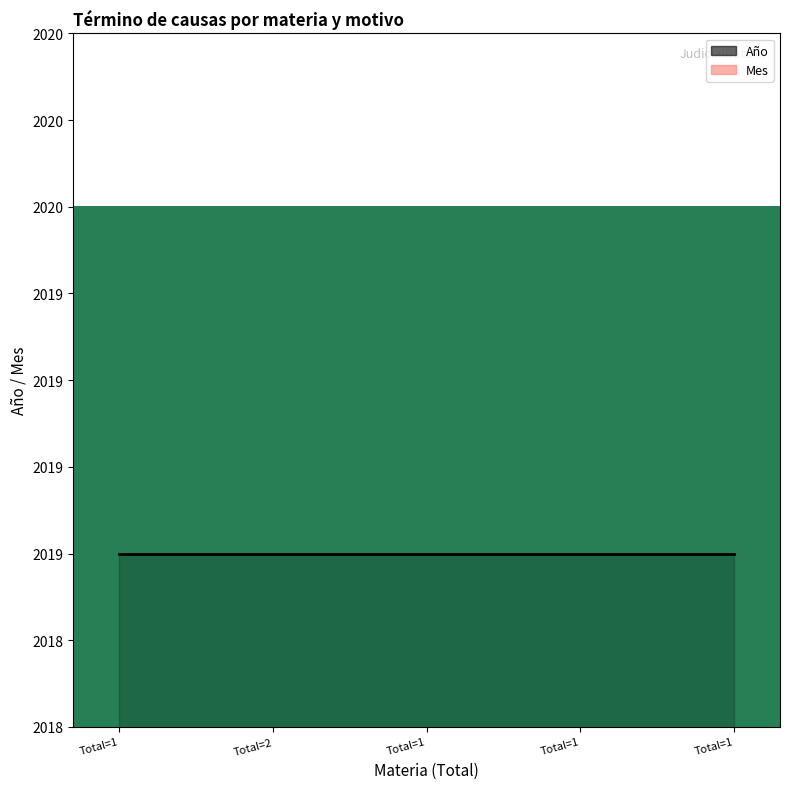

Is it true that Año equals 2019 at Total=1?

True